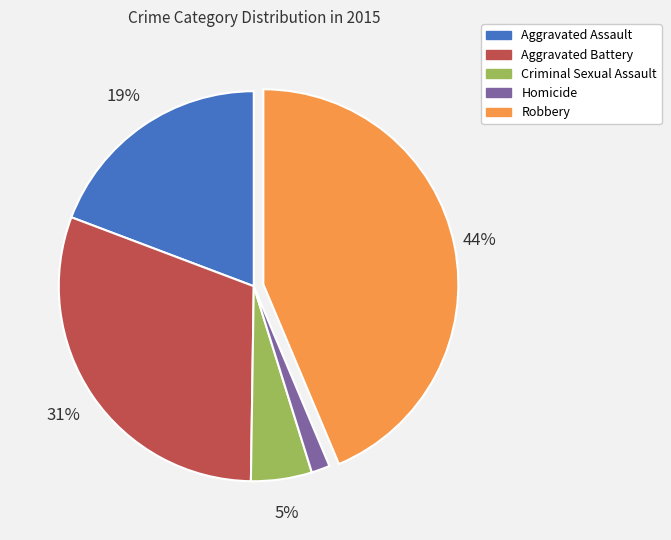

To the nearest percent, what is the combined percentage of Homicide and Criminal Sexual Assault?

7%